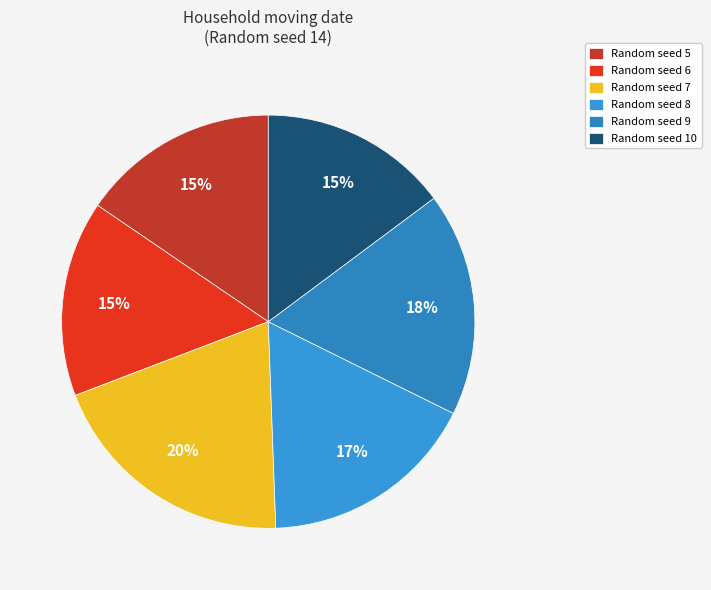

How many segments does this pie chart have?

6